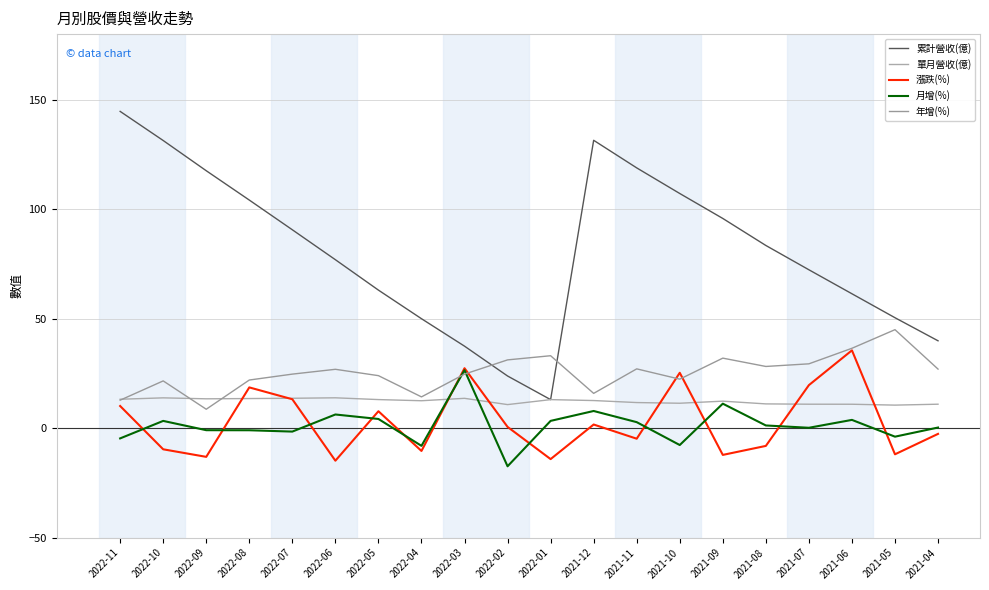

At which label does 累計營收(億) reach its minimum?

2022-01